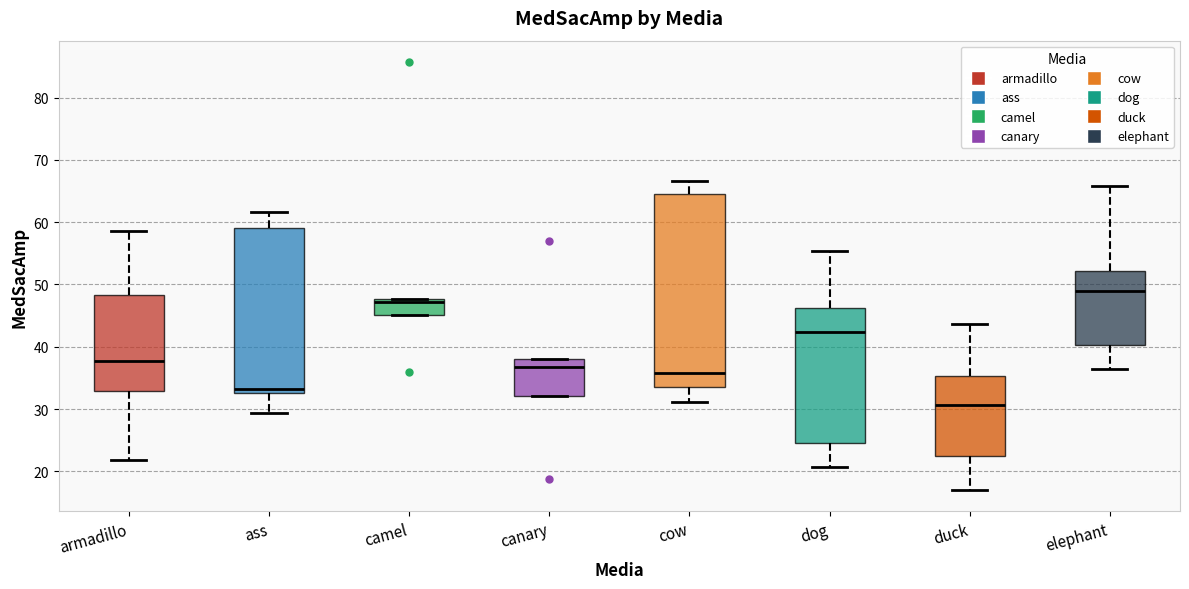

Reading left to right, read every box against the y-axis: the position of its median line, the range the box covers, and the ends of its whiskers. The values are not printed on the chart, so give them approximately, as read against the axis.

armadillo: median 38, box 33 to 48, whiskers 22 to 59
ass: median 33 (just above the box's lower edge), box 33 to 59, whiskers 29 to 62
camel: median 47, box 45 to 48, whiskers 45 to 48
canary: median 37, box 32 to 38, whiskers 32 to 38
cow: median 36, box 34 to 65, whiskers 31 to 67
dog: median 42, box 25 to 46, whiskers 21 to 55
duck: median 31, box 22 to 35, whiskers 17 to 44
elephant: median 49, box 40 to 52, whiskers 36 to 66